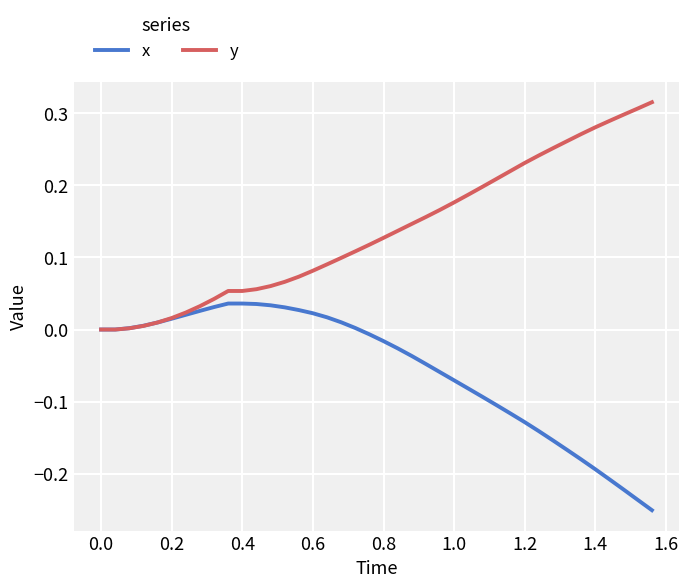

Which series has the largest total across all categories?

y